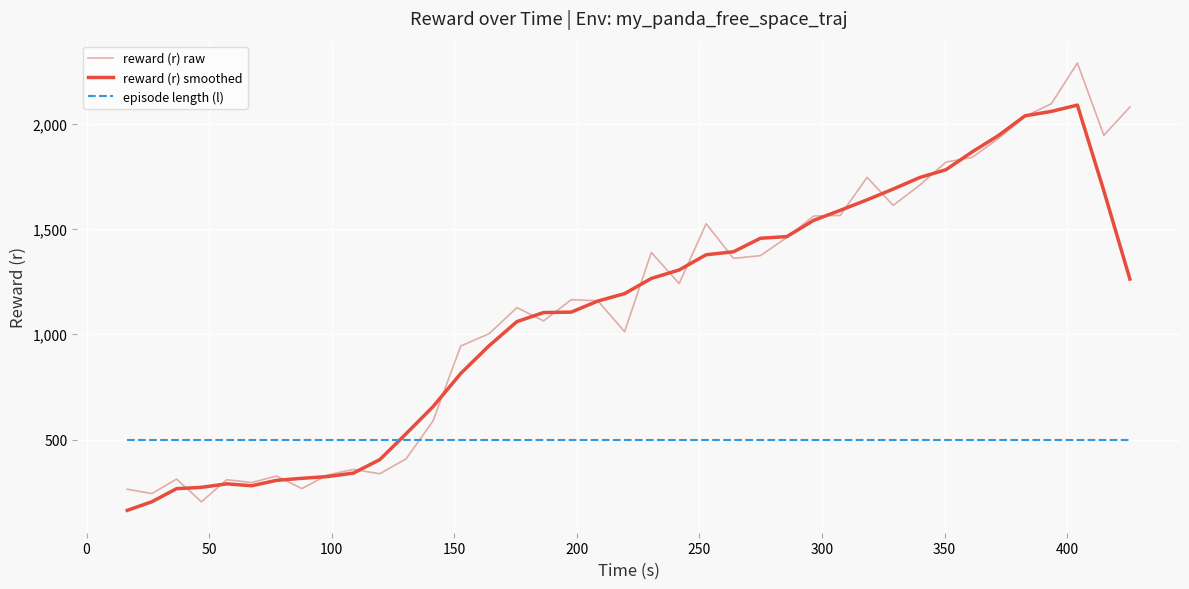

How many times do episode length (l) and reward (r) smoothed cross each other?

1